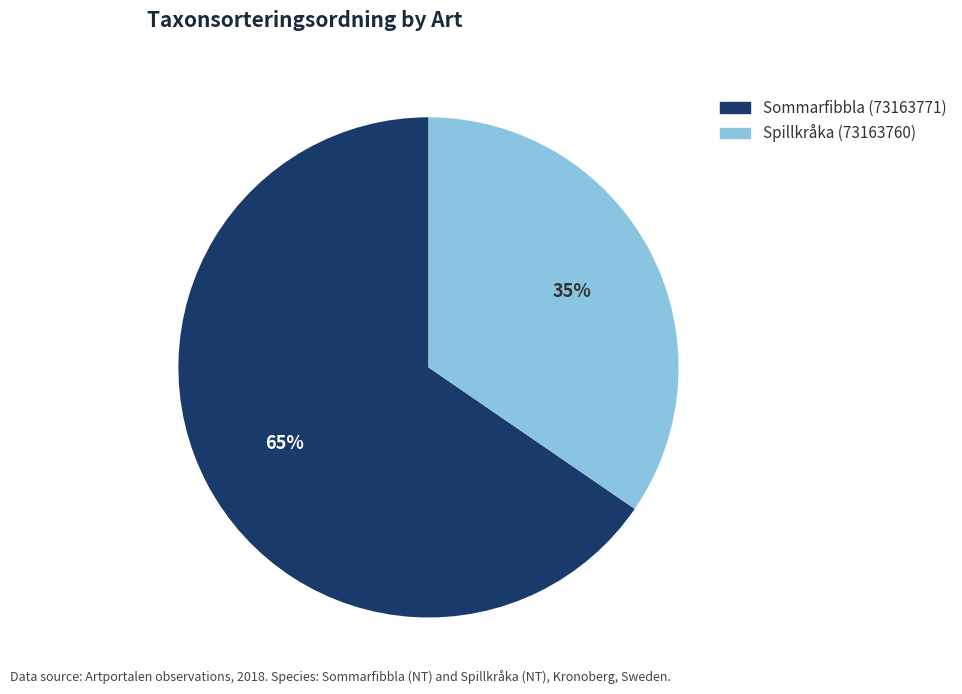

Between Spillkråka (73163760) and Sommarfibbla (73163771), which is larger?

Sommarfibbla (73163771)